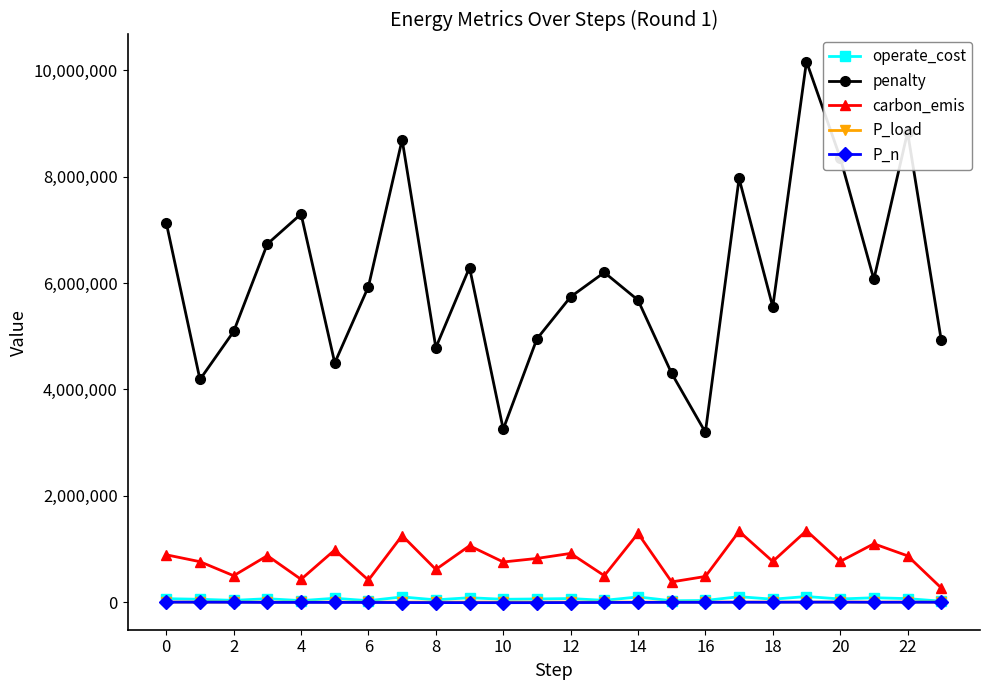

True or false: operate_cost and penalty cross at least once.

False